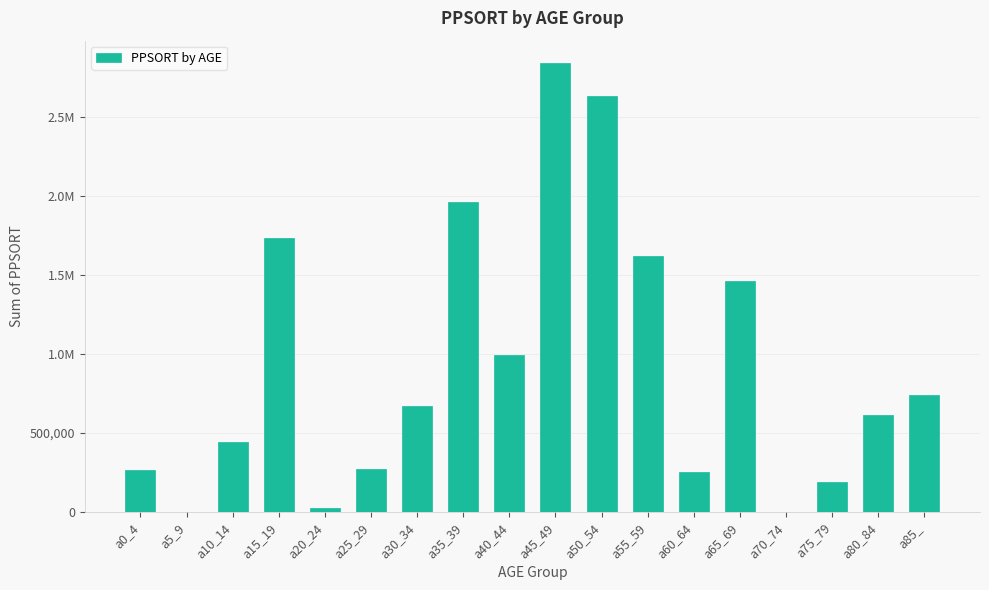

Reading left to right, what are all the values shown in this chart?

a0_4=262603	a5_9=0	a10_14=442552	a15_19=1733997	a20_24=22935	a25_29=269118	a30_34=671977	a35_39=1962245	a40_44=995397	a45_49=2840819	a50_54=2631701	a55_59=1621802	a60_64=251298	a65_69=1463744	a70_74=0	a75_79=190859	a80_84=614540	a85_=741505